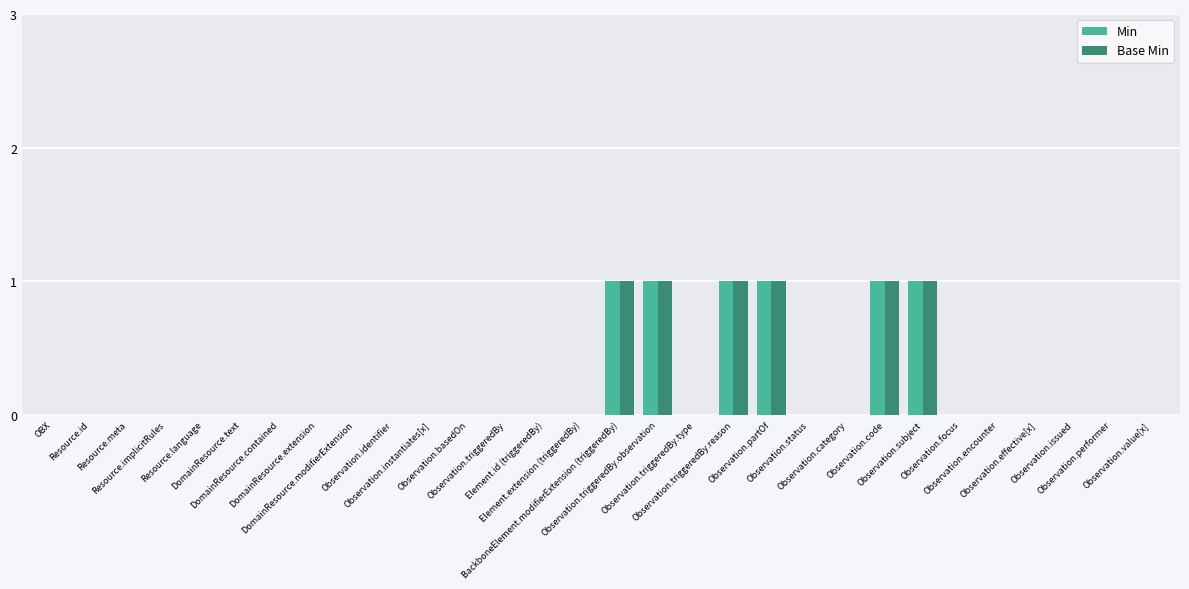

Is it true that Base Min equals 0 at Resource.language?

True